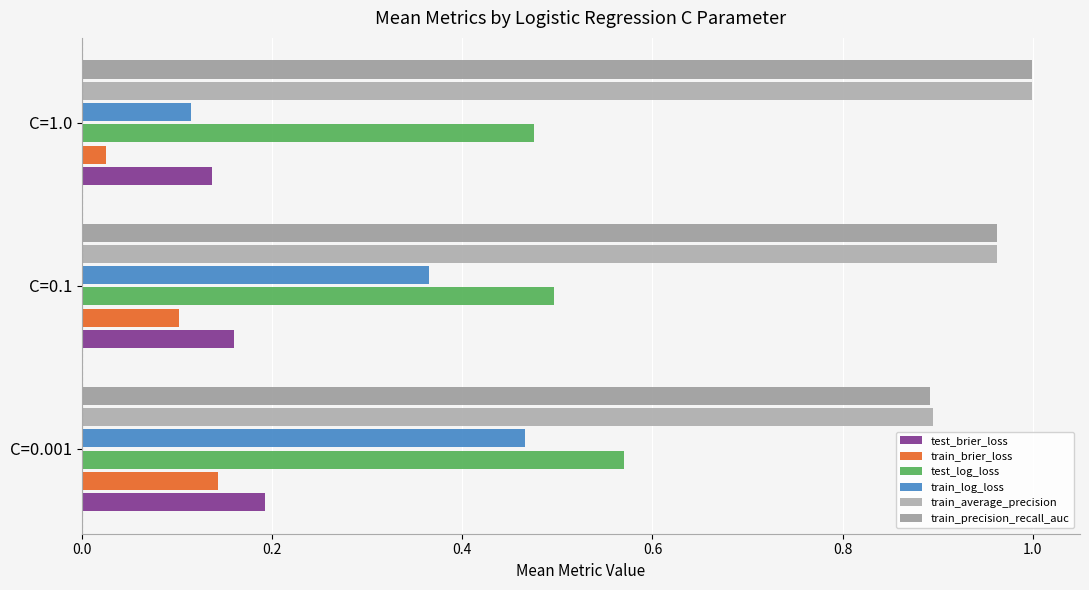

What is the highest value of the train_precision_recall_auc series?

1.0